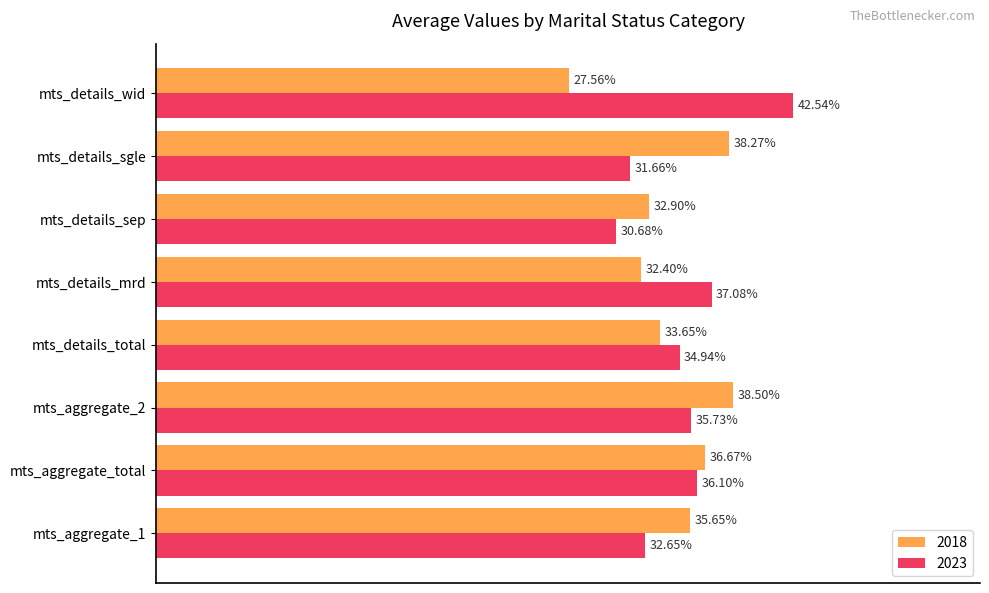

At which label is 2018 closest to 33?

mts_details_sep